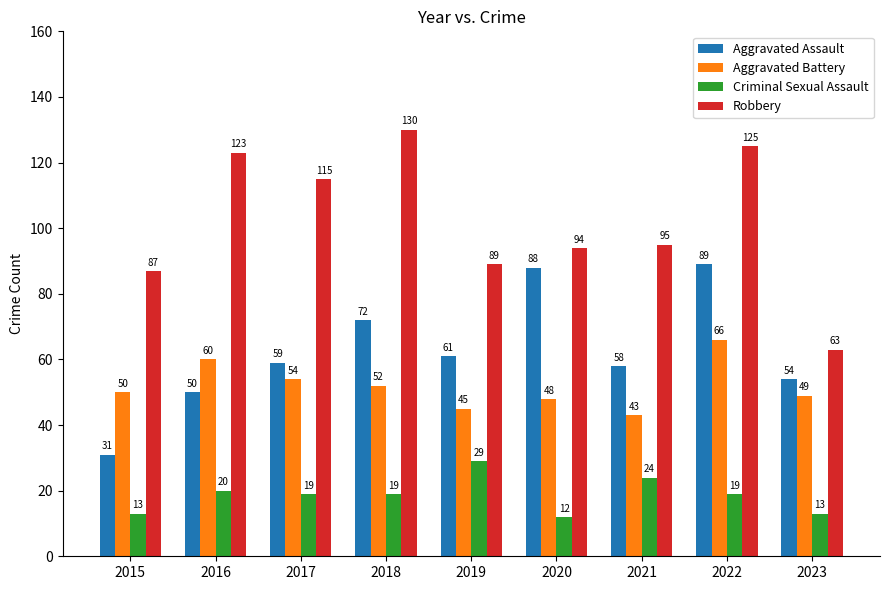

Which series has the largest range (max minus min)?

Robbery